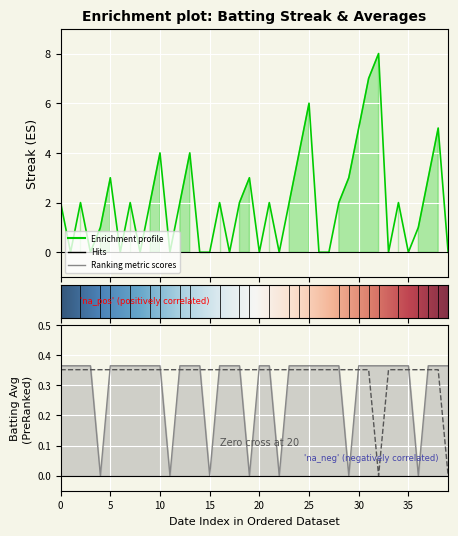

Count the number of data series in this chart.

3